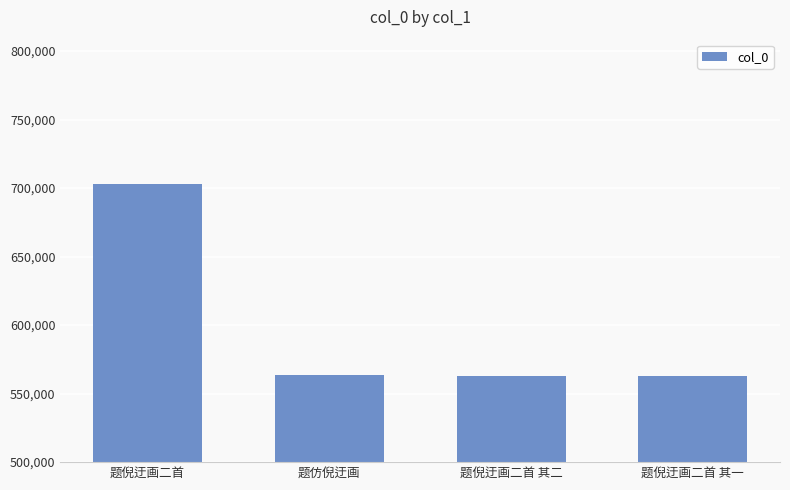

How many data points are less than 563224?

2